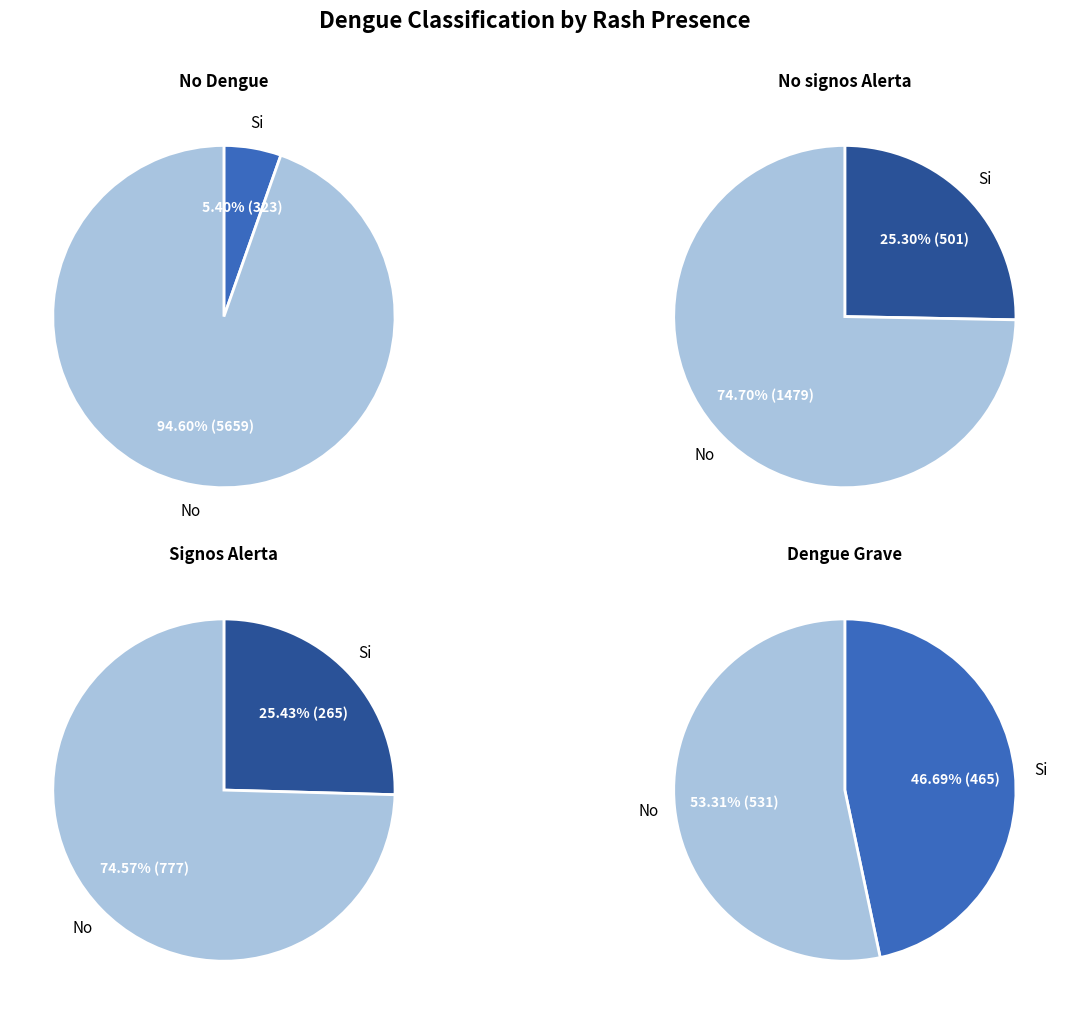

What percentage is the Si slice, to the nearest percent?

25%